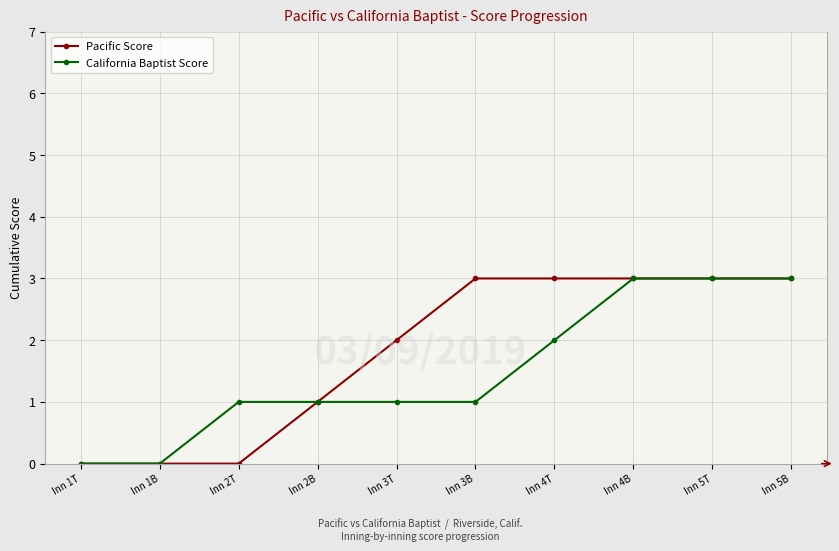

What is the total value across all series at Inn 5B?

6